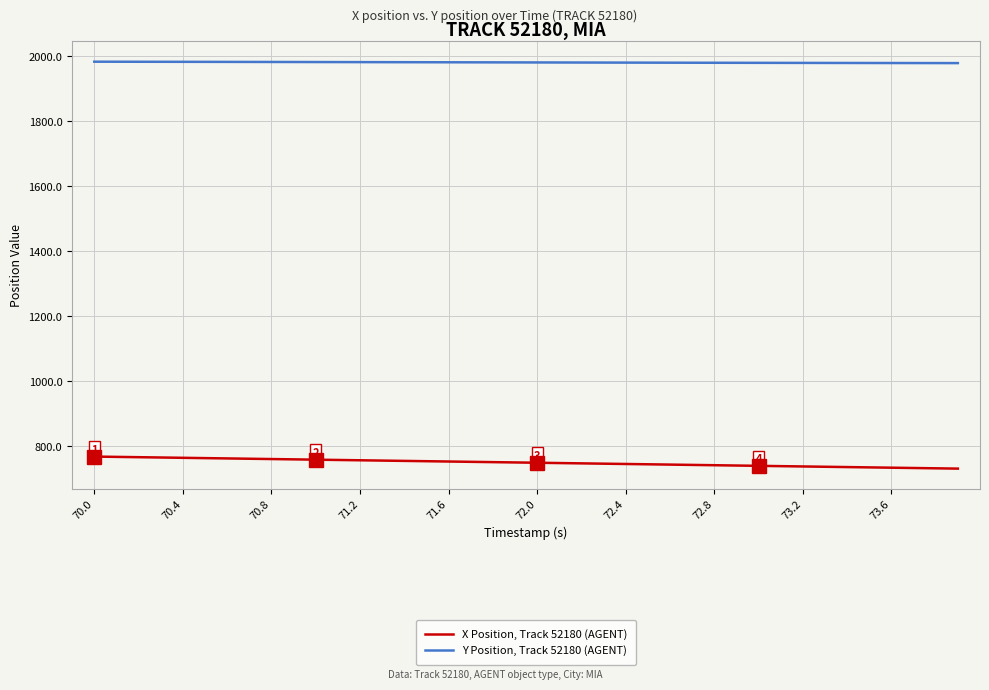

Which series has the largest total across all categories?

Y Position, Track 52180 (AGENT)